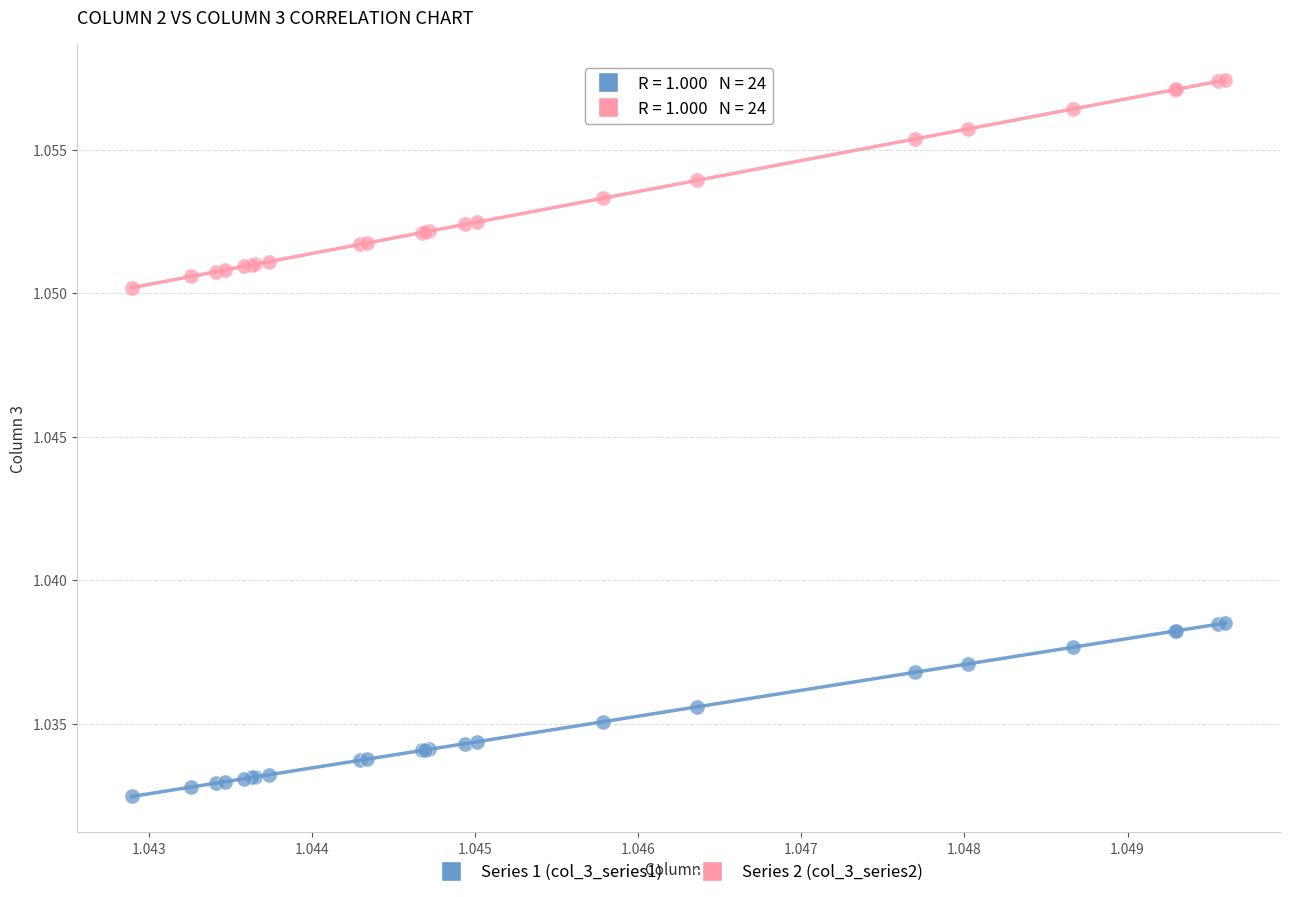

Which series reaches the minimum Y coordinate?

Series 1 (col_3_series1)